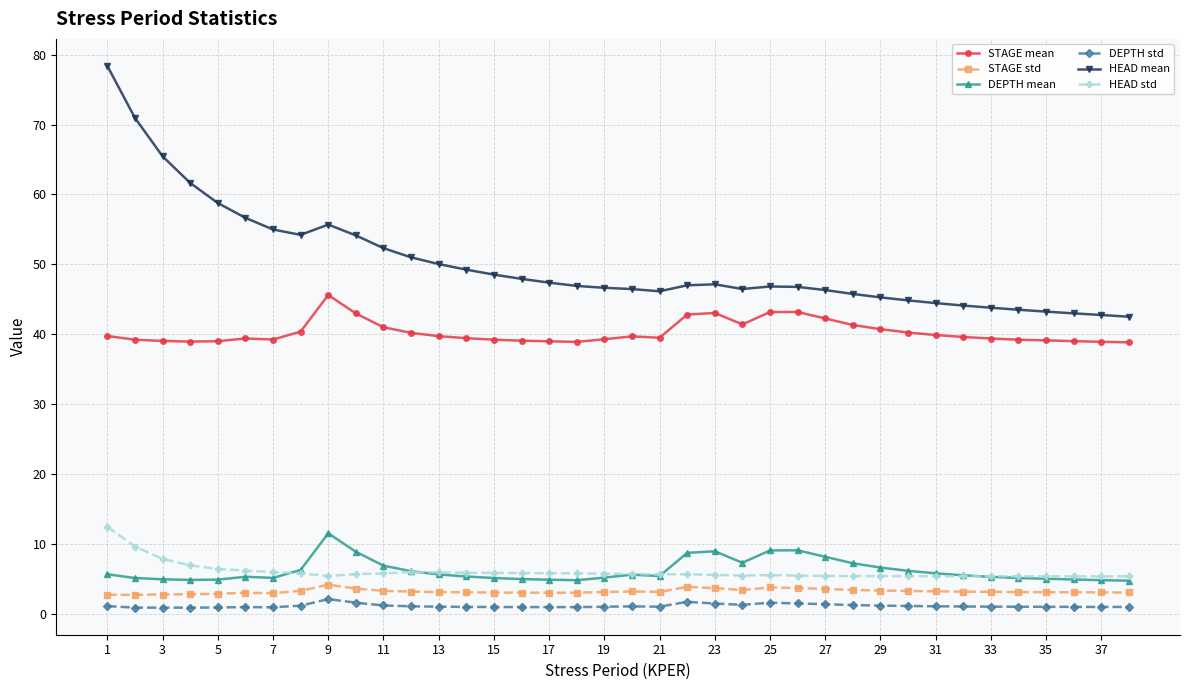

True or false: DEPTH mean and STAGE mean cross at least once.

False